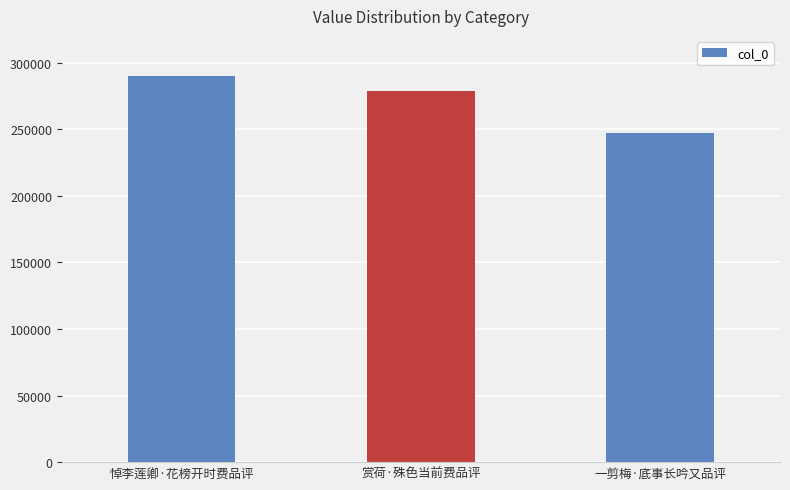

What is the label of the 3rd bar from the left?

一剪梅·底事长吟又品评